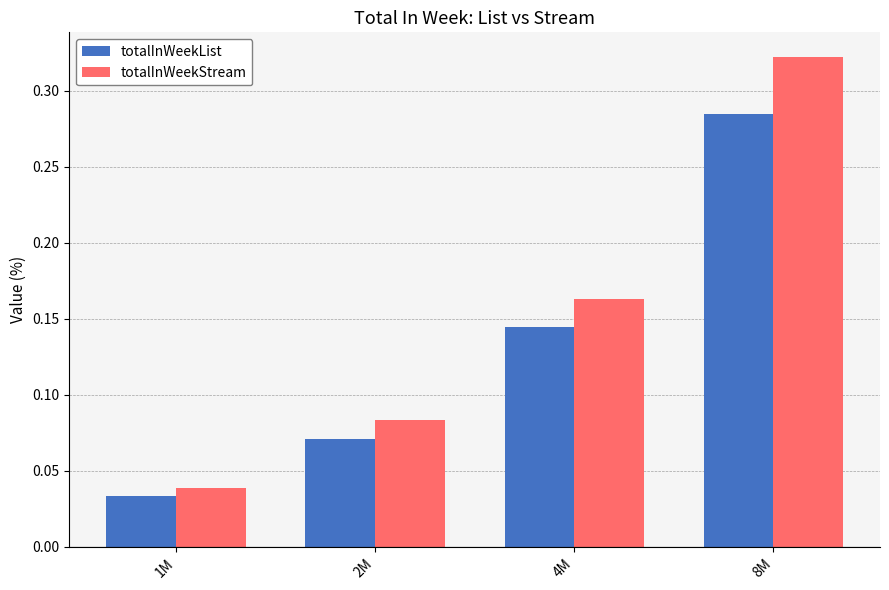

How many totalInWeekStream values are between 0 and 1?

4